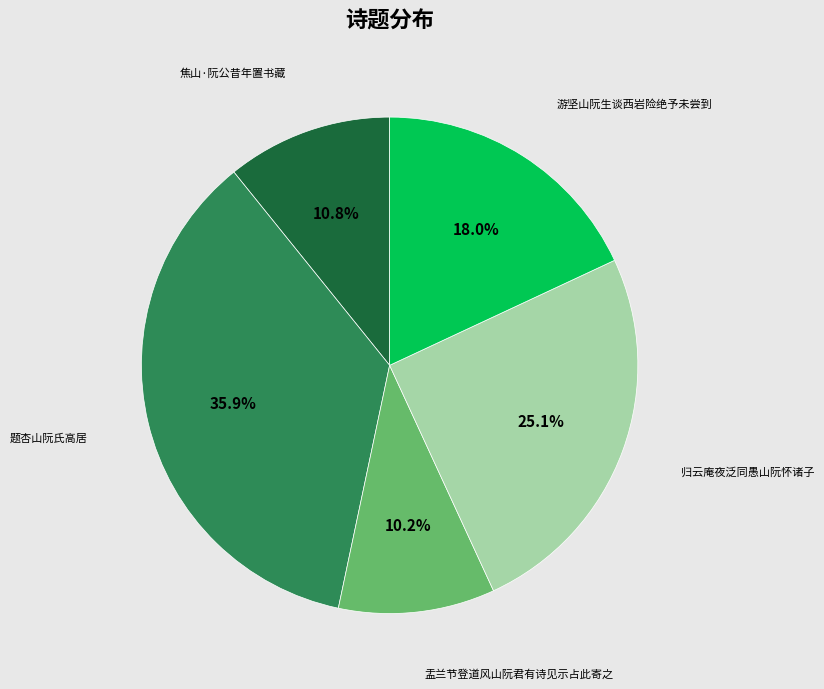

To the nearest percent, what is the difference between the 题杏山阮氏高居 and 游坚山阮生谈西岩险绝予未尝到 slice percentages?

18%